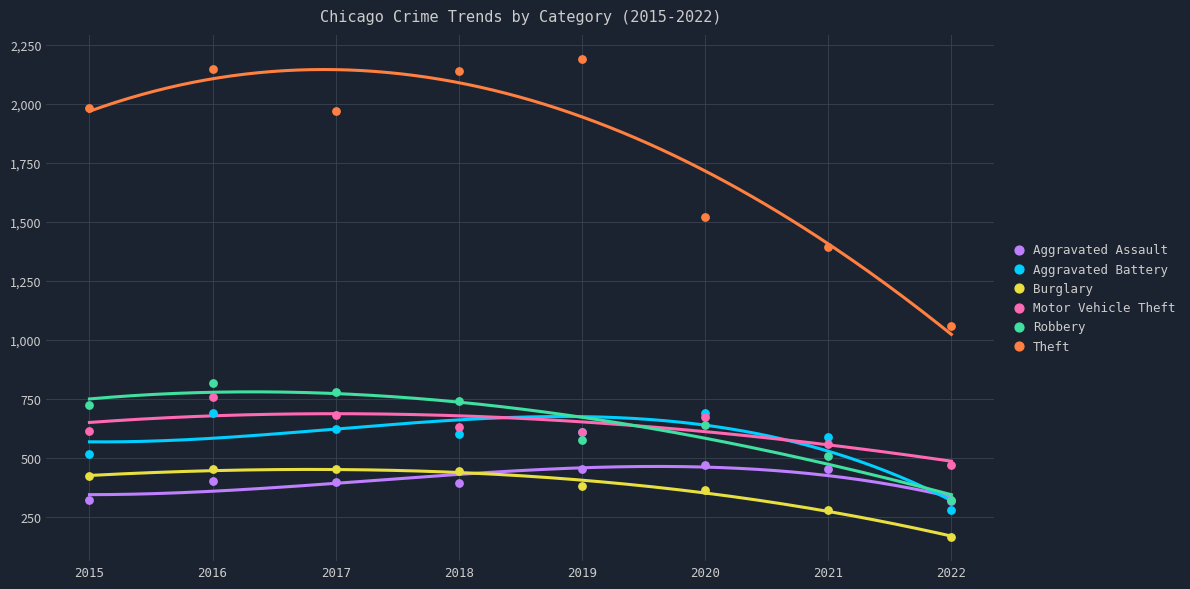

Across all series, what Y value is closest to 1177?

1058